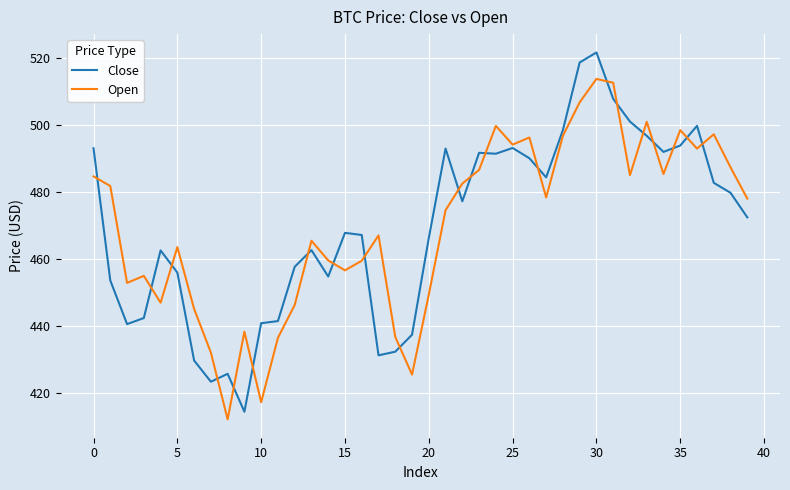

True or false: Open and Close cross at least once.

True